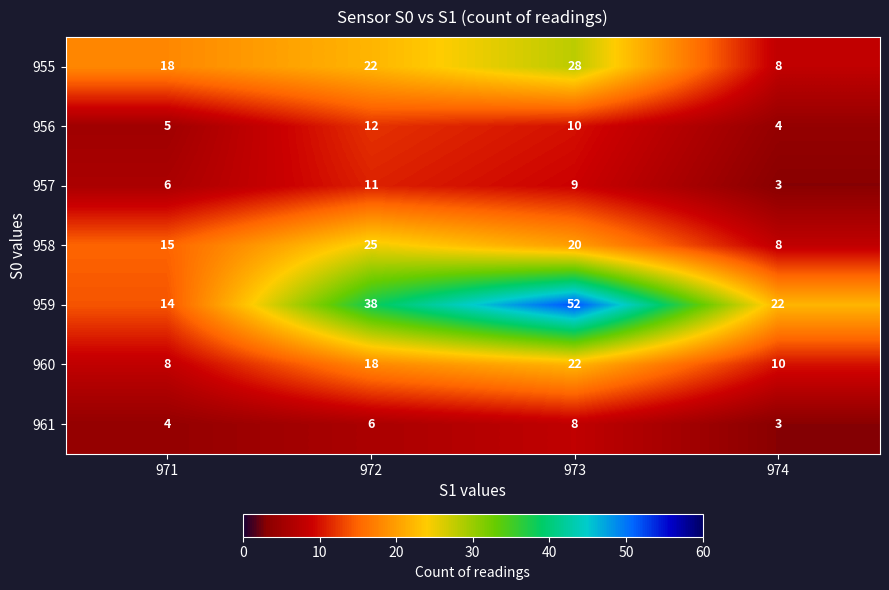

At how many categories does at least one series exceed 48?

1